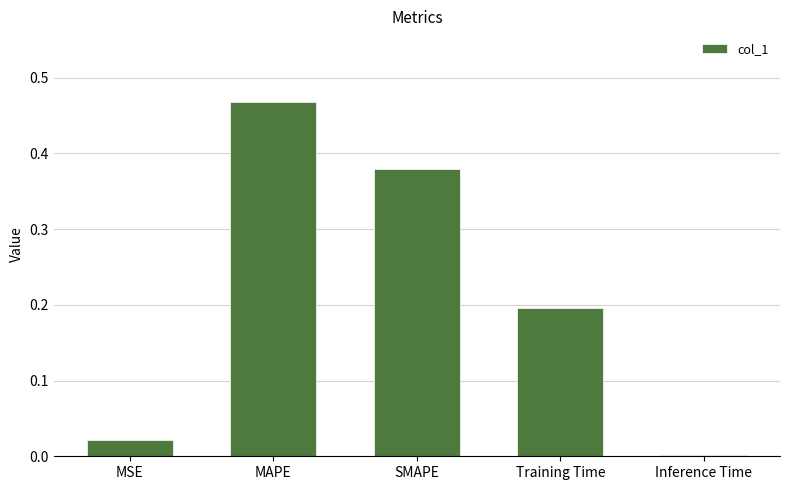

Is it true that the value at Inference Time is 0.0?

True